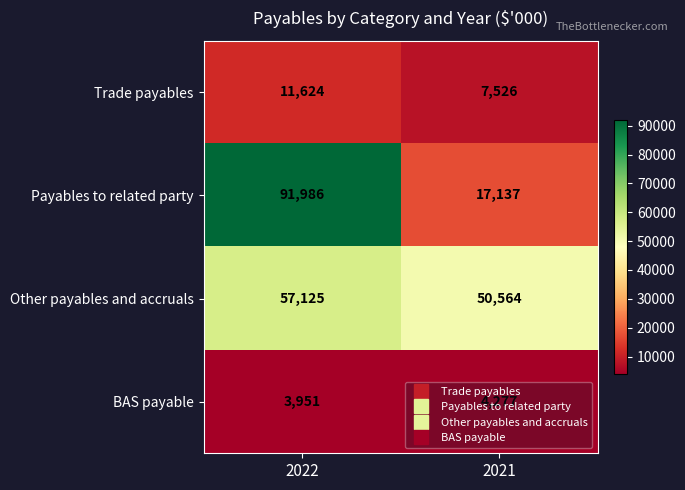

What is the smallest value displayed?

3951